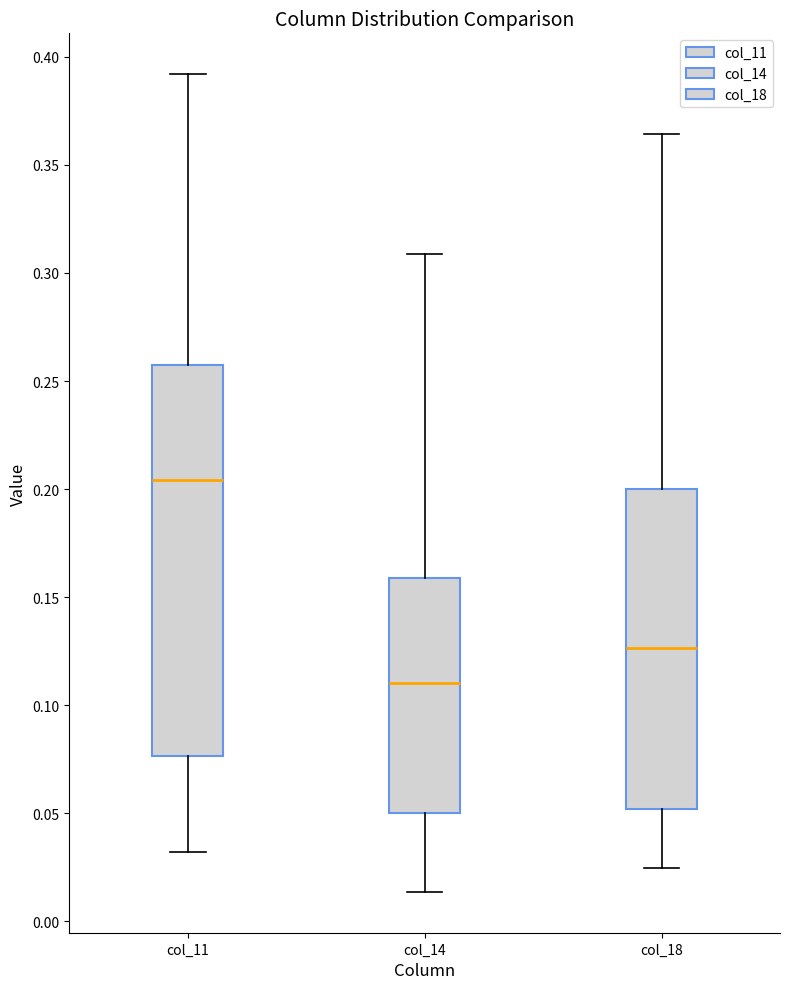

Where does the median line of the box for col_18 sit on the y-axis? The values are not printed on the chart, so give them approximately, as read against the axis.

0.125